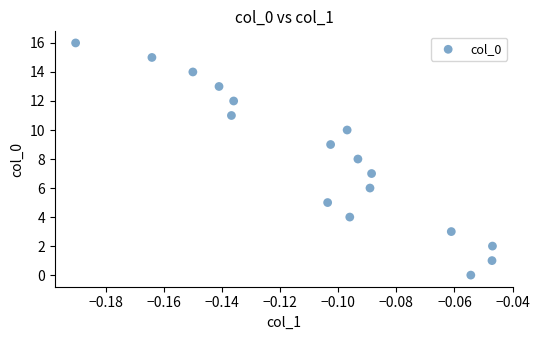

What is the range of Y values (max minus min)?

16